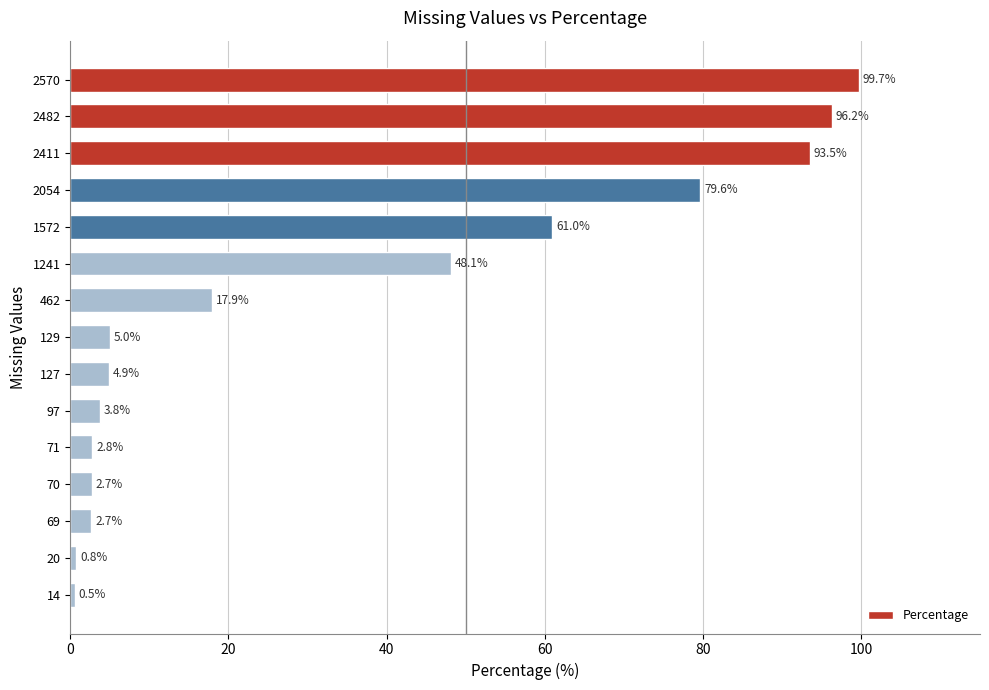

What is the value of the 5th bar from the top?

61.0